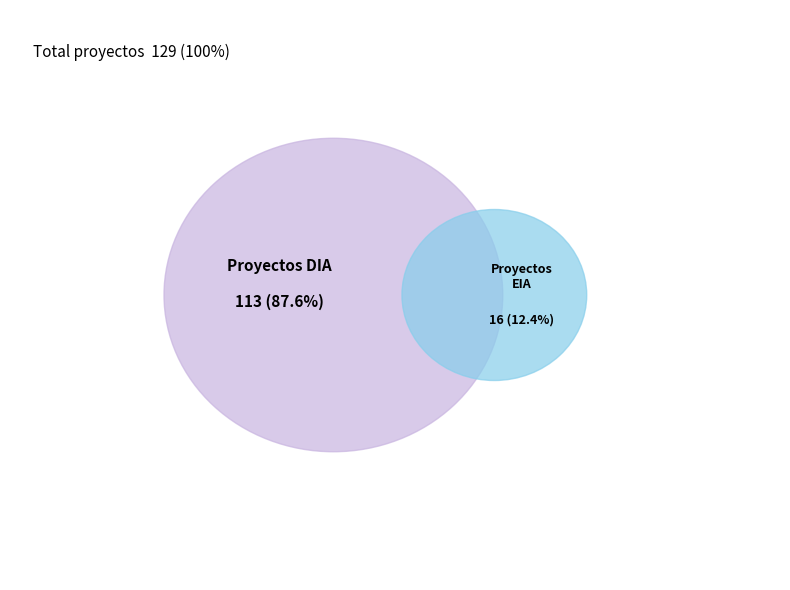

What is the ratio of the value at DIA to the value at EIA?

7.1